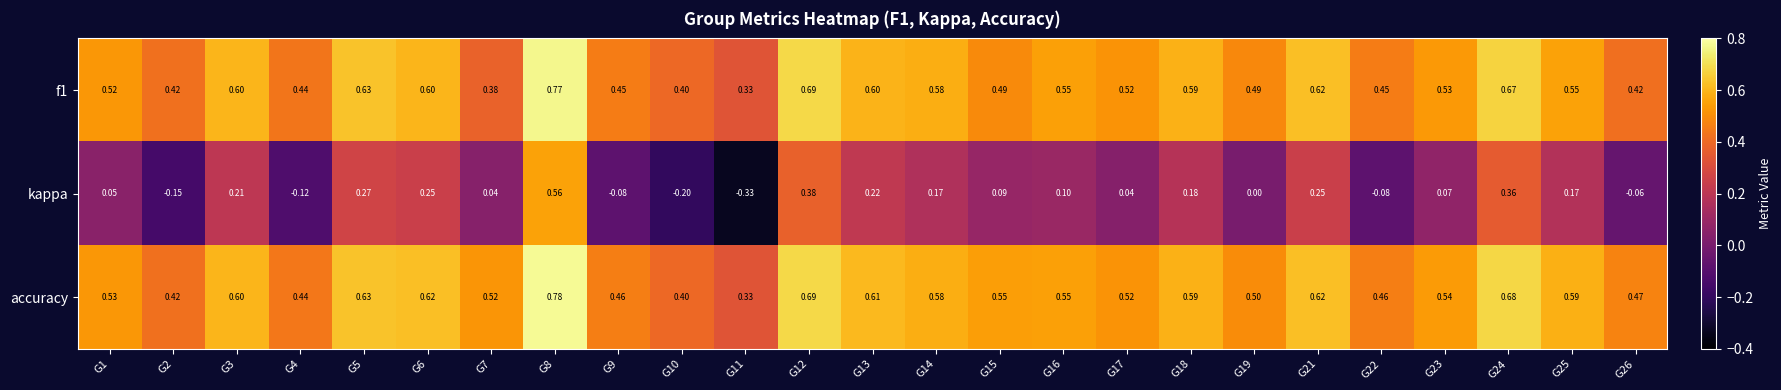

How many series are shown in this chart?

3